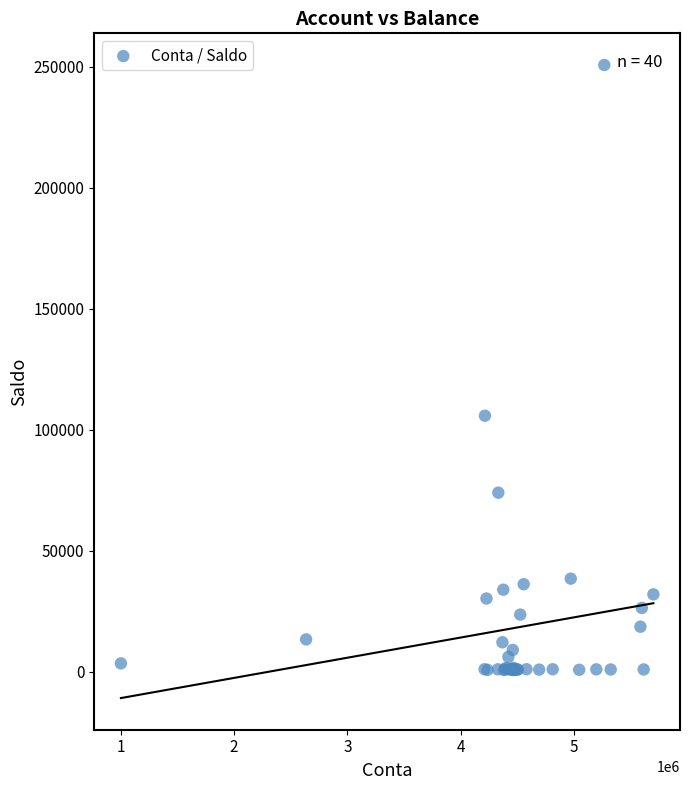

What Y value in the scatter plot is closest to 125707?

105779.4